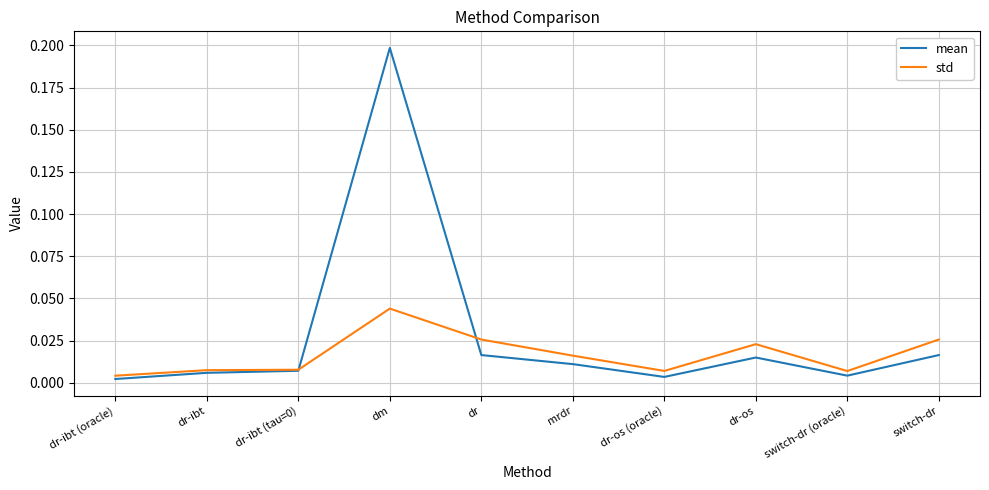

Which category has the highest value in the std series?

dm